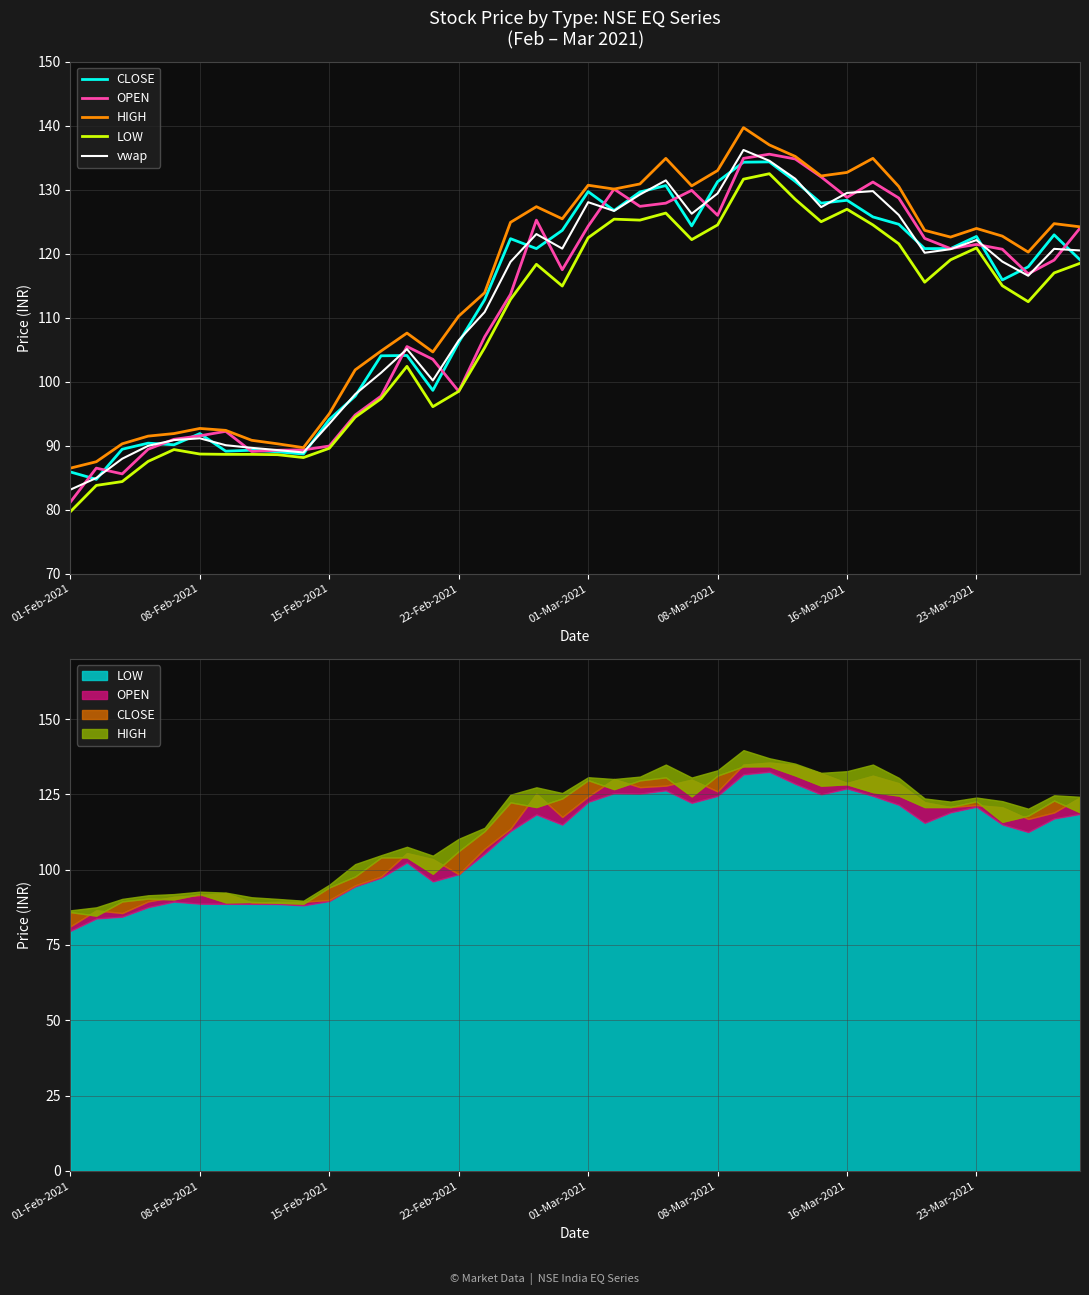

Rank the categories by vwap value from highest to lowest.

26, 27, 28, 23, 31, 30, 25, 22, 20, 29, 21, 24, 32, 18, 35, 19, 38, 34, 39, 33, 36, 17, 37, 16, 15, 13, 12, 14, 11, 10, 08-Mar-2021, 01-Mar-2021, 16-Mar-2021, 22-Feb-2021, 23-Mar-2021, 8, 9, 15-Feb-2021, 08-Feb-2021, 01-Feb-2021